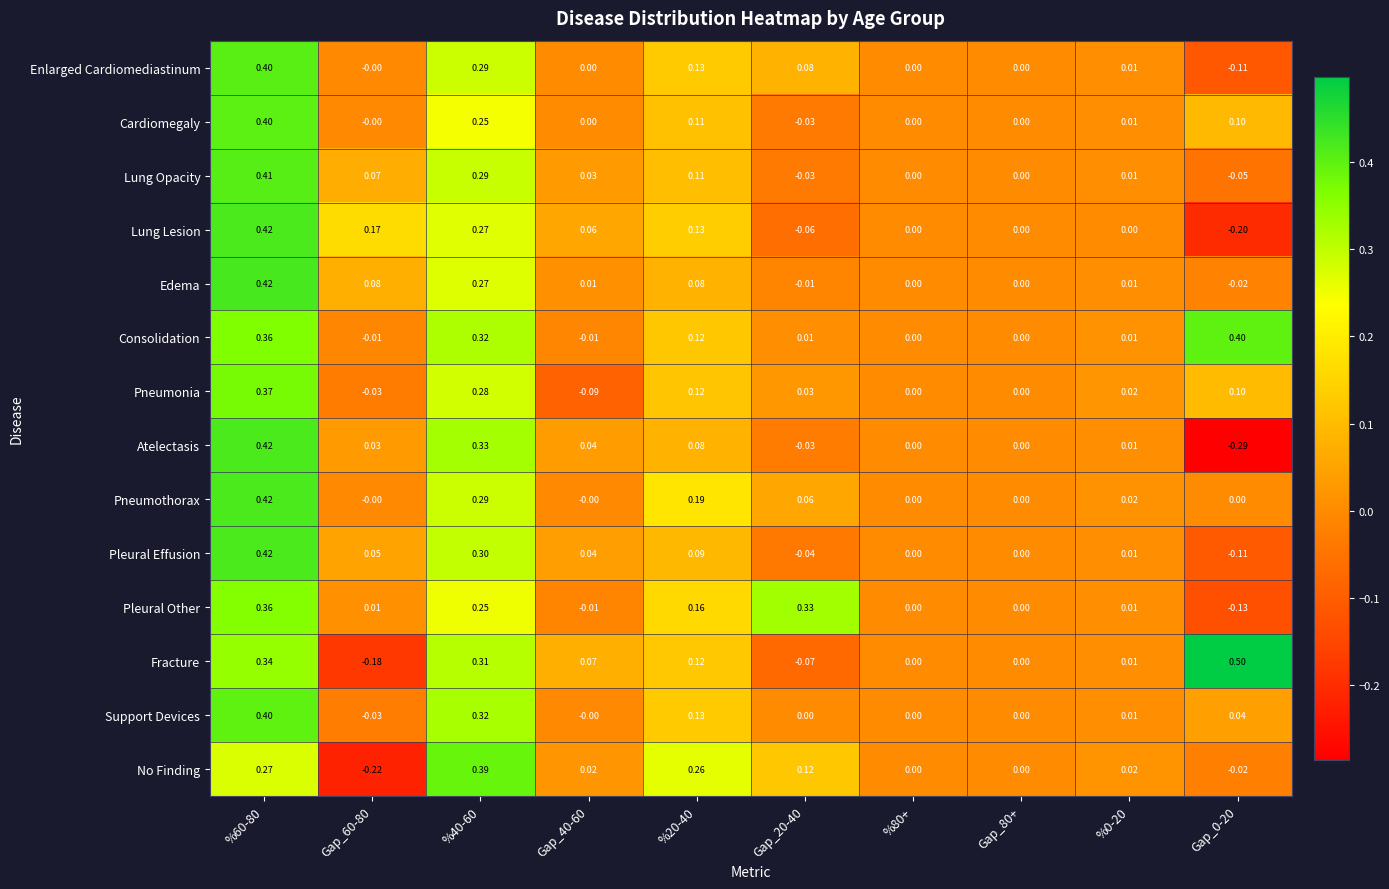

Which series has the largest total across all categories?

Consolidation